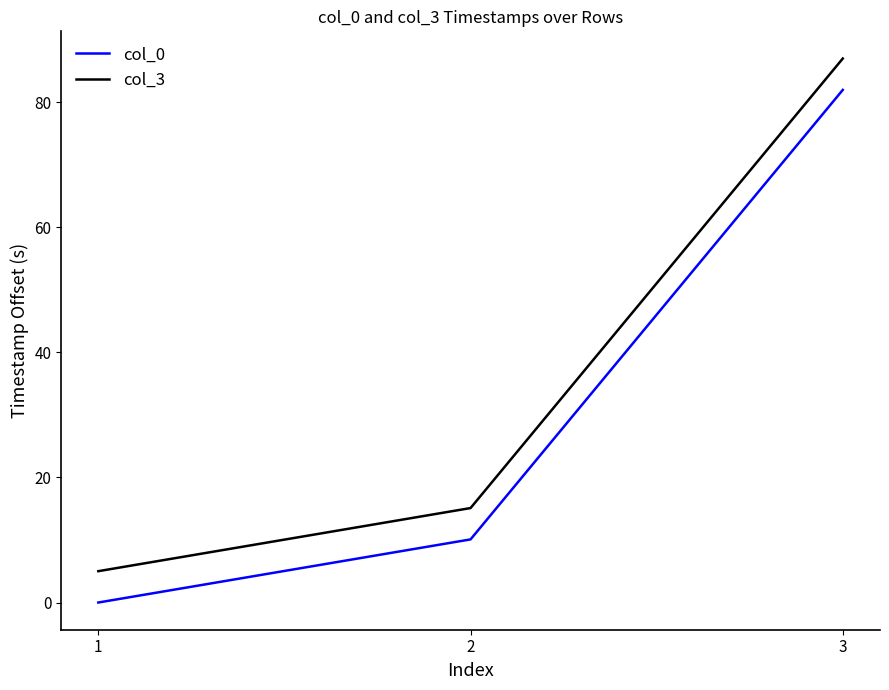

Rank the series by their maximum value, from lowest to highest.

col_0, col_3